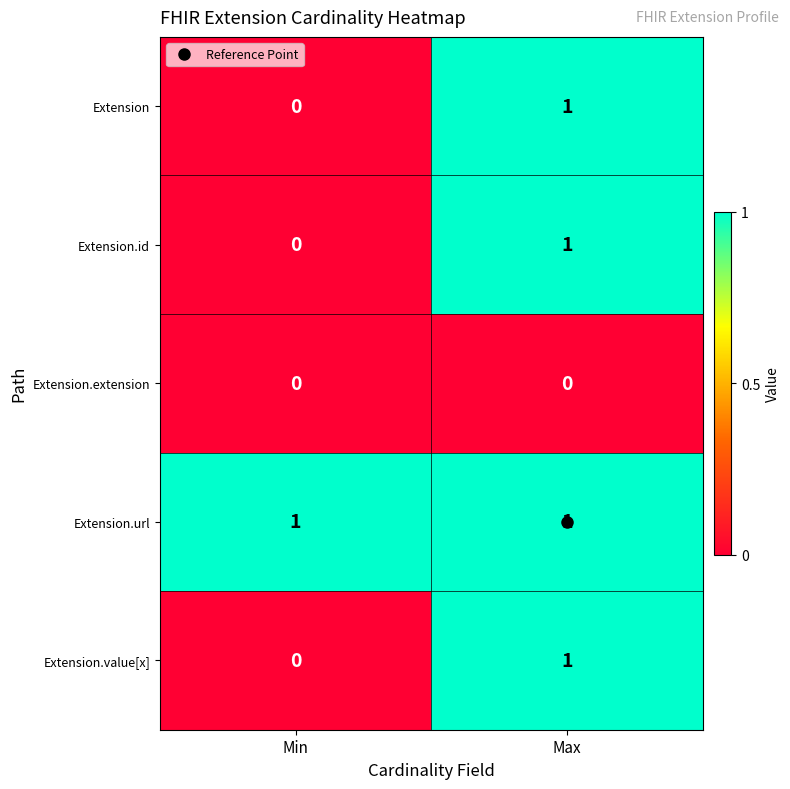

At which label is Extension.value[x] closest to 0?

Min